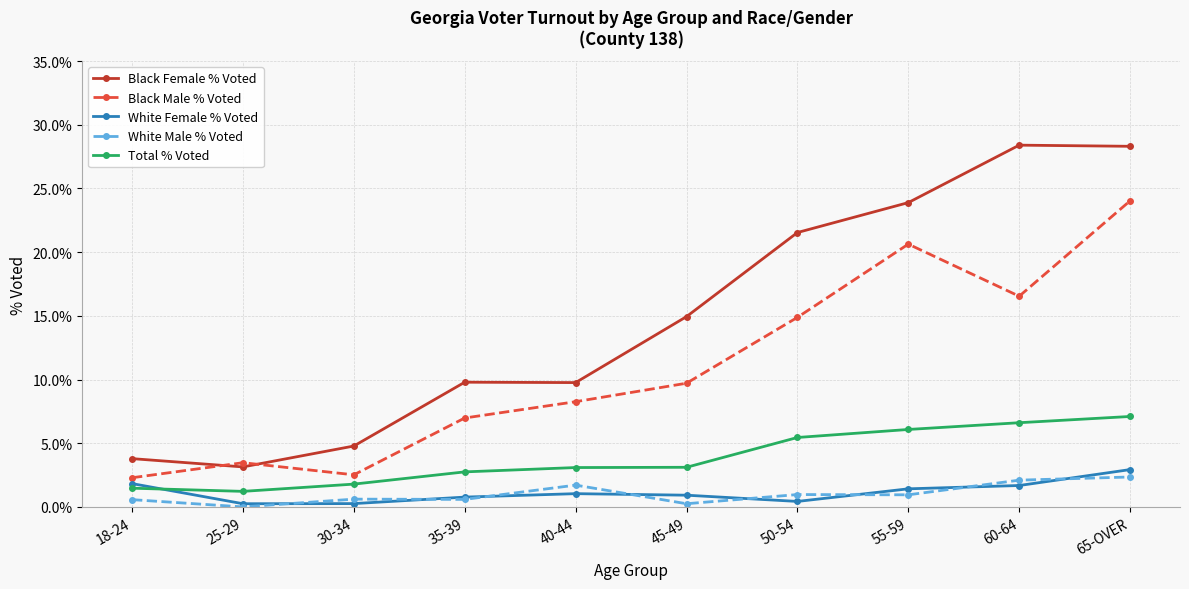

How many series are shown in this chart?

5